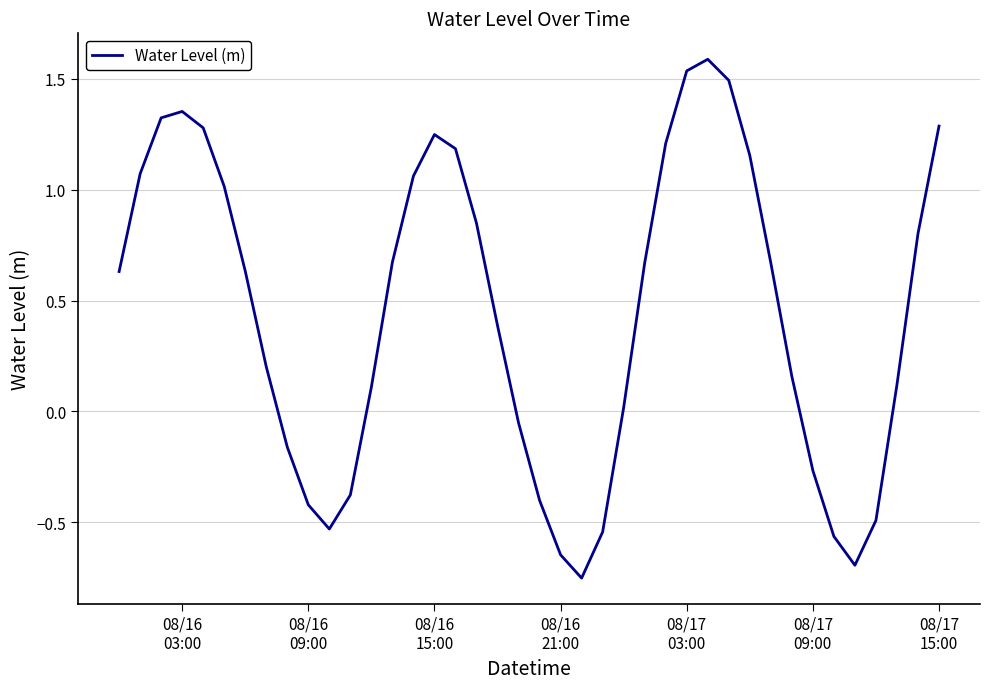

What is the difference between the maximum and minimum values?

2.3